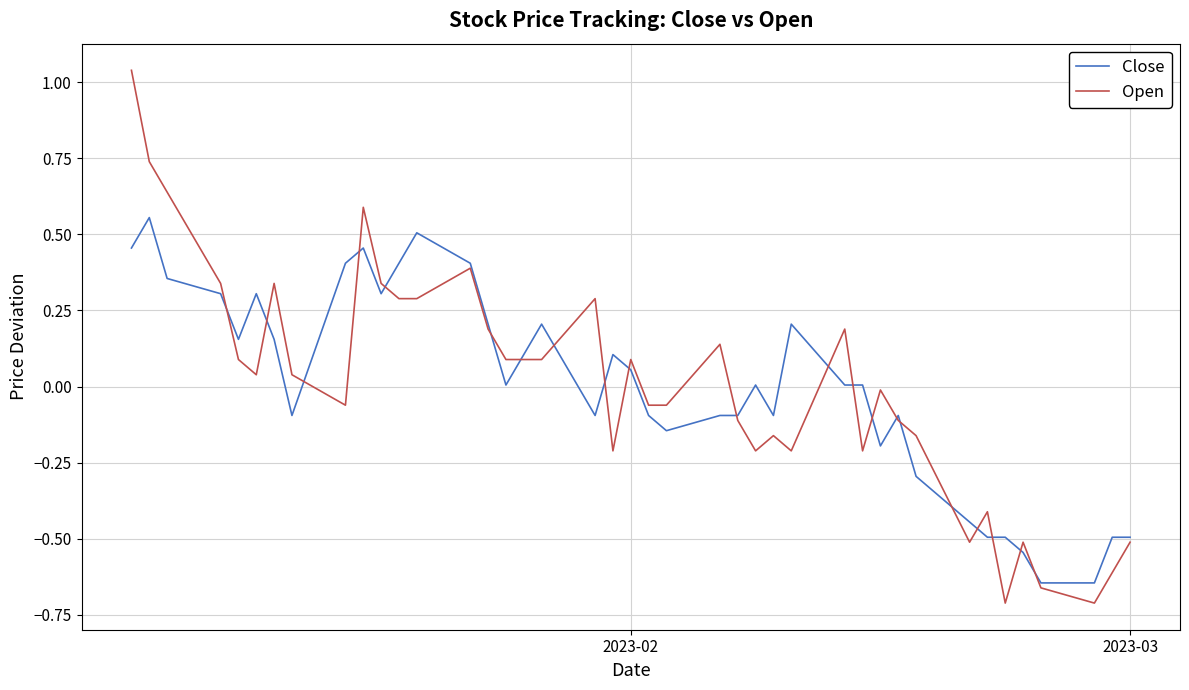

Which series has the widest spread of values?

Open